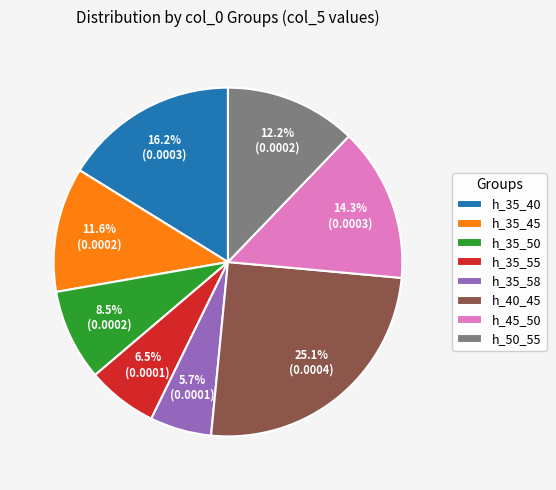

To the nearest percent, what percentage of the pie is h_50_55?

12%